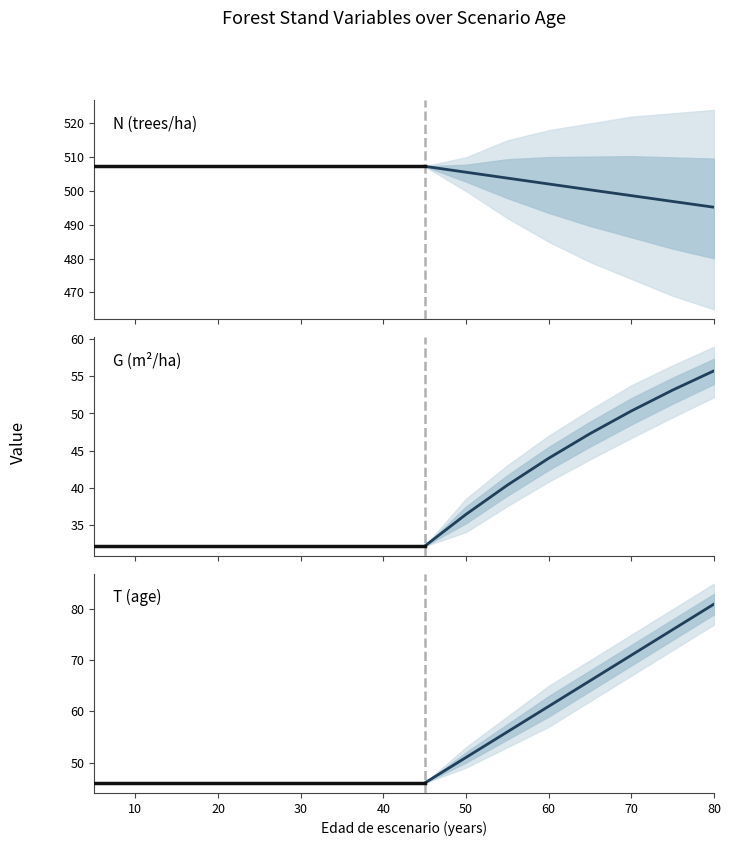

Reading right to left, what are all the values shown in this chart?

N: 495.2	496.9	498.6	500.4	502.1	503.8	505.6	507.3	507.3	507.3	507.3	507.3	507.3	507.3	507.3	507.3
G: 55.8	53.2	50.3	47.3	44.0	40.3	36.4	32.1	32.1	32.1	32.1	32.1	32.1	32.1	32.1	32.1
T: 81.0	76.0	71.0	66.0	61.0	56.0	51.0	46.0	46.0	46.0	46.0	46.0	46.0	46.0	46.0	46.0